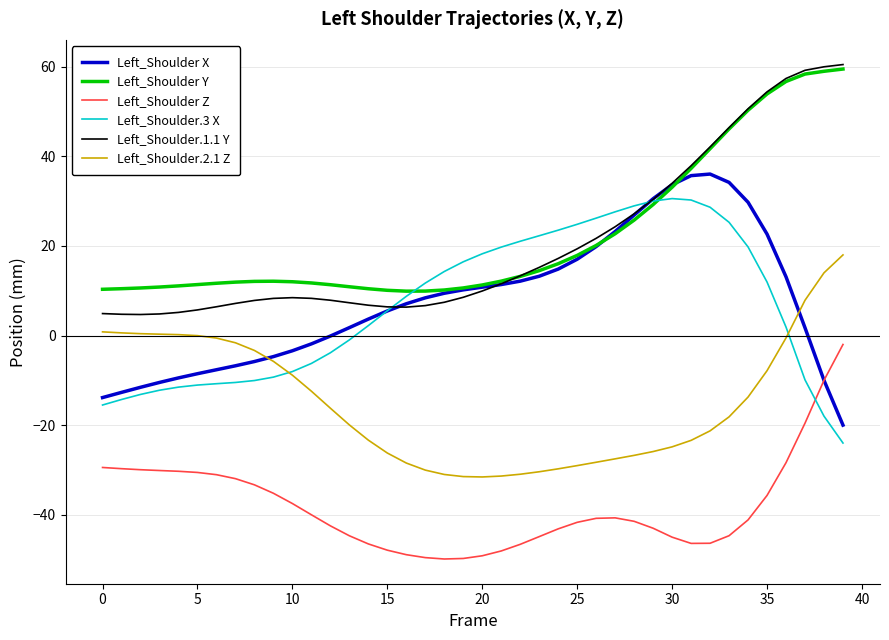

Is this an area chart (filled region under the line)?

No